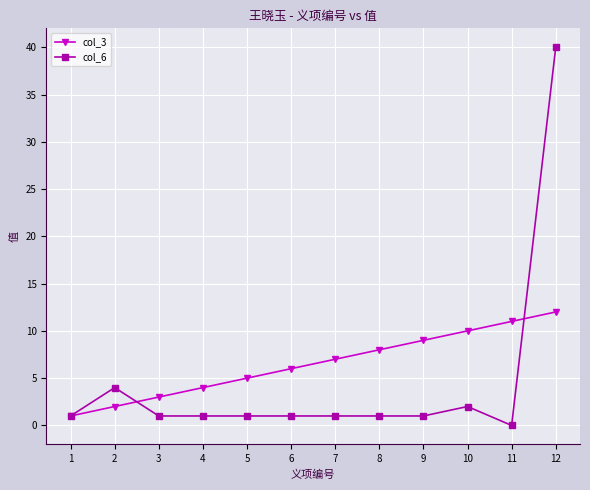

What is the difference between the maximum and second lowest values in the col_3 series?

10